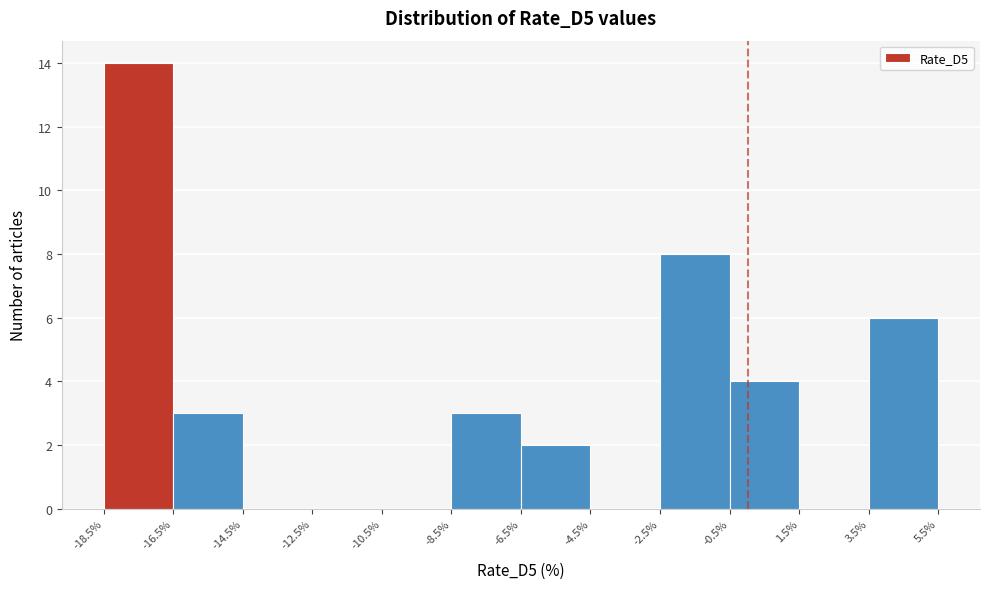

Reading left to right, list every bar in this chart as the range it spans on the x-axis followed by its height. The values are not printed on the chart, so give them approximately, as read against the axis.

-18.5% to -16.5%: 14
-16.5% to -14.5%: 3
-14.5% to -12.5%: 0
-12.5% to -10.5%: 0
-10.5% to -8.5%: 0
-8.5% to -6.5%: 3
-6.5% to -4.5%: 2
-4.5% to -2.5%: 0
-2.5% to -0.5%: 8
-0.5% to 1.5%: 4
1.5% to 3.5%: 0
3.5% to 5.5%: 6